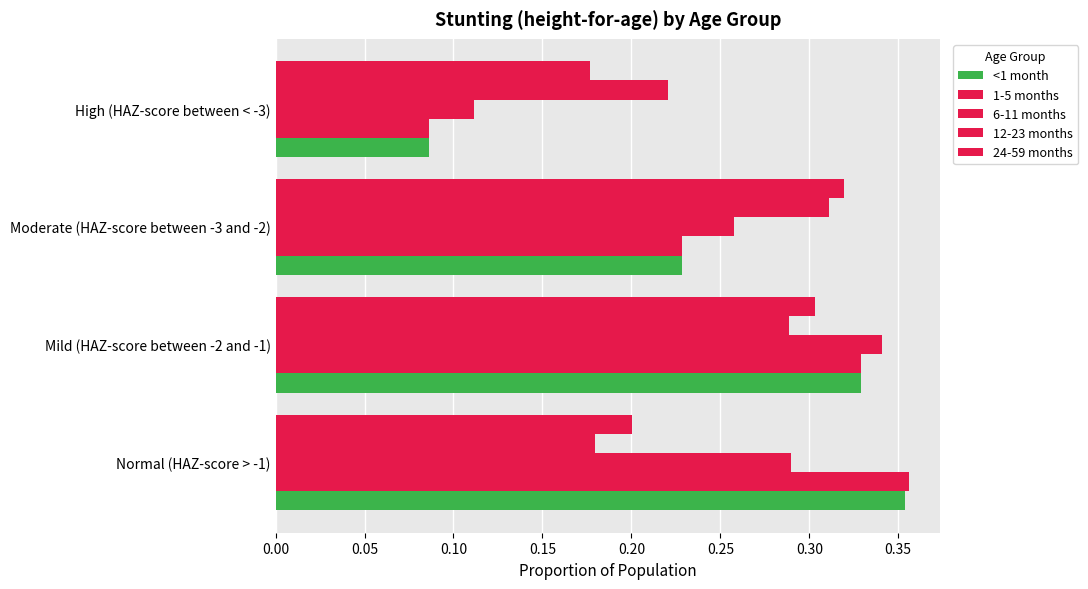

Count the number of data series in this chart.

5